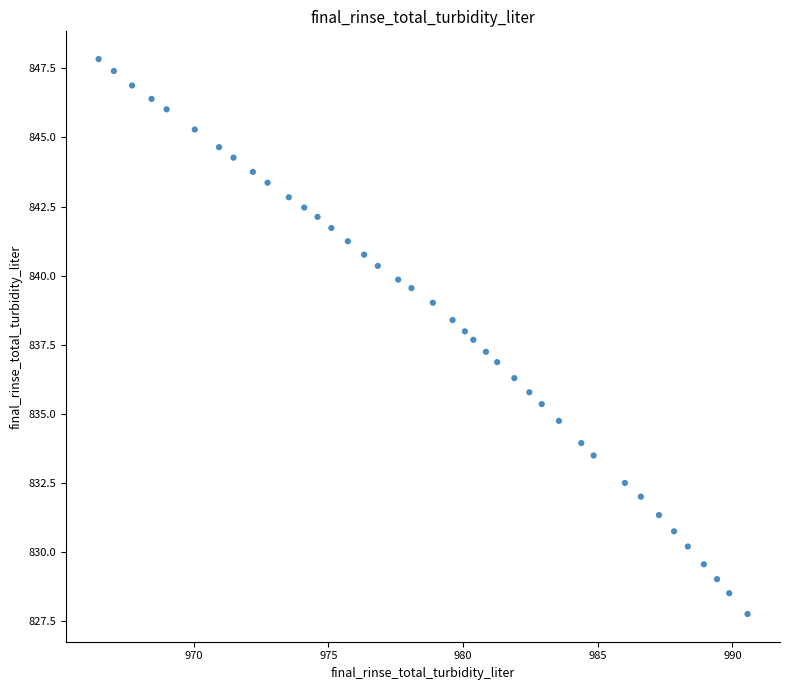

What is the range of X values (max minus min)?

24.1